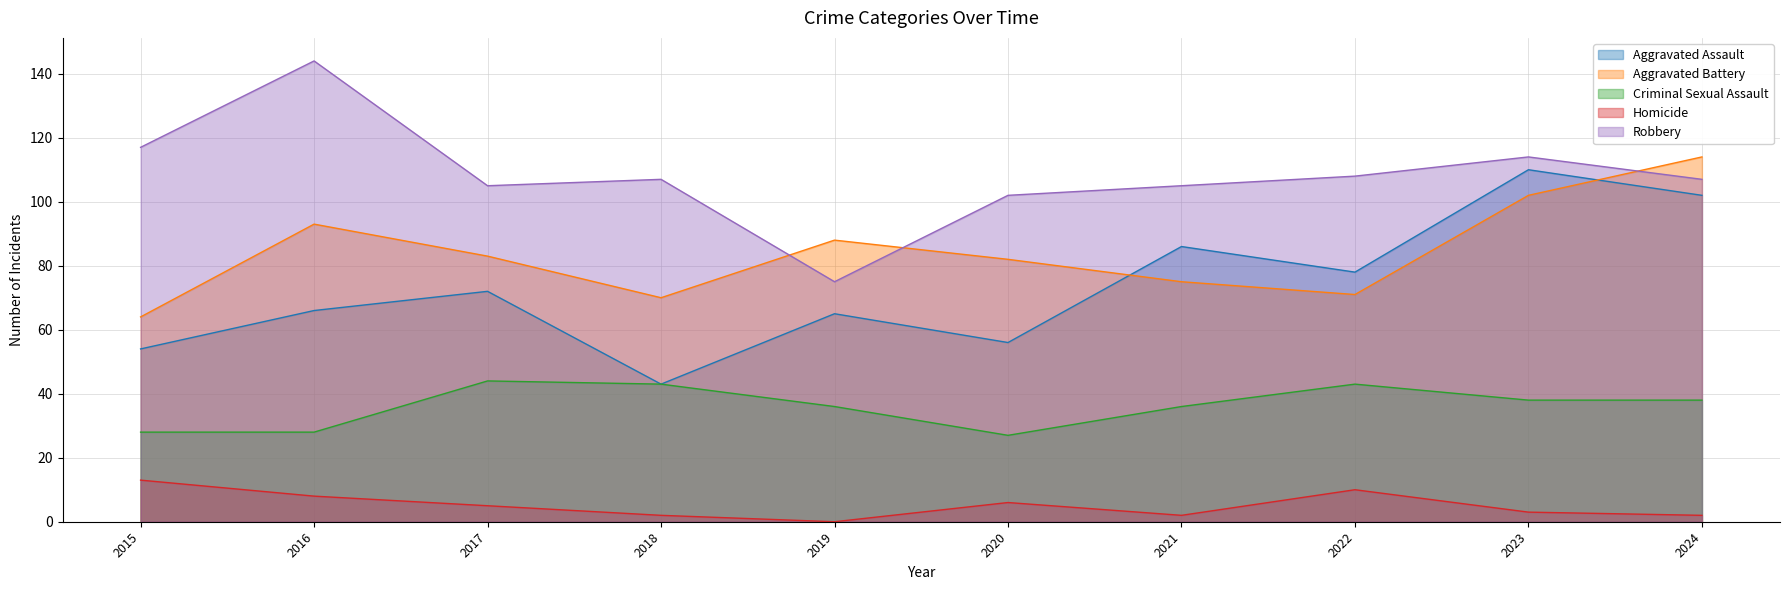

What is the value of the Aggravated Assault point at the 1st from the left?

54